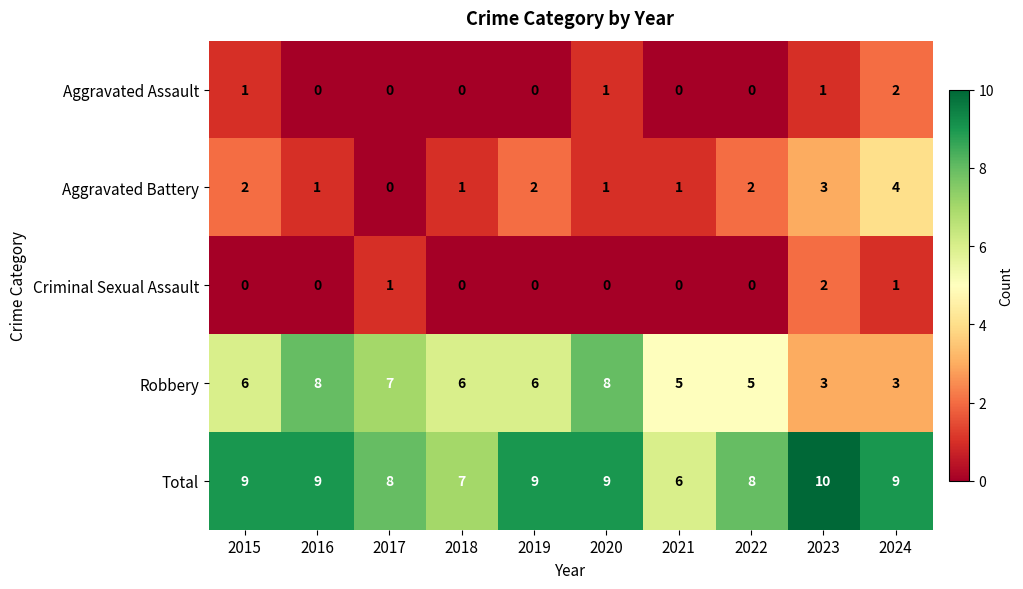

Read the Robbery value at 2016.

8